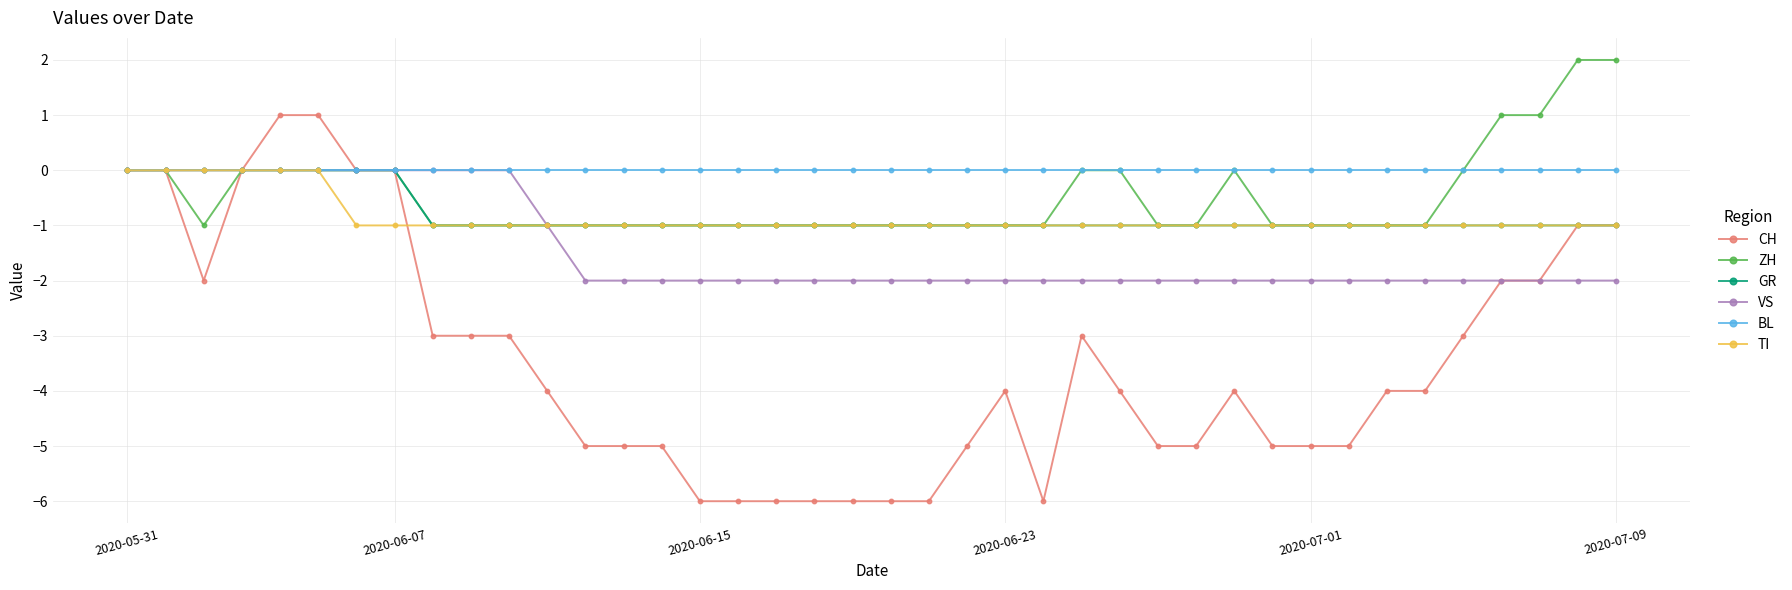

Which series has the widest spread of values?

CH